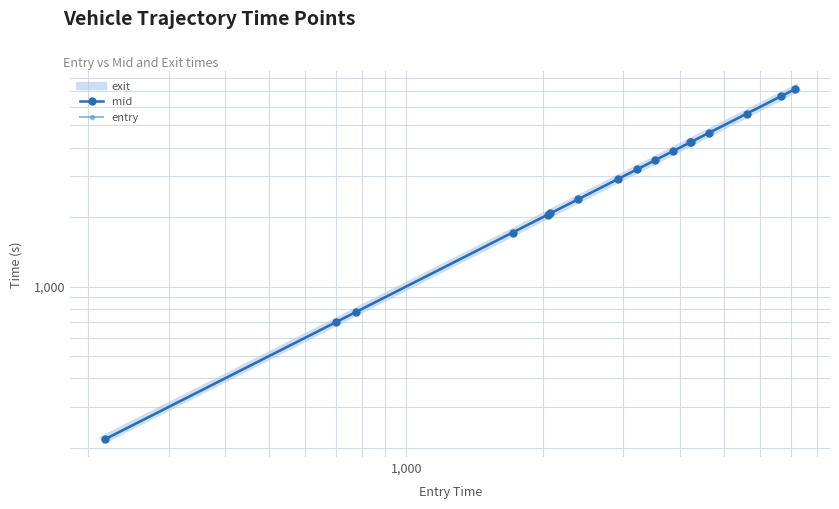

How many values in the mid series are below 3223?

8